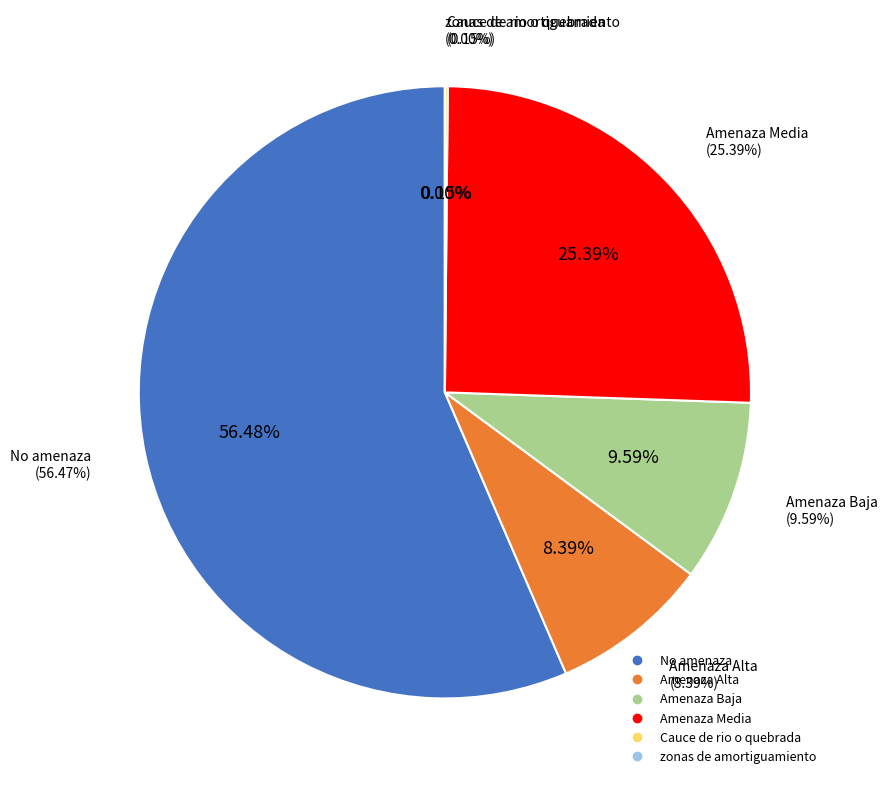

To the nearest percent, what is the average slice percentage?

17%